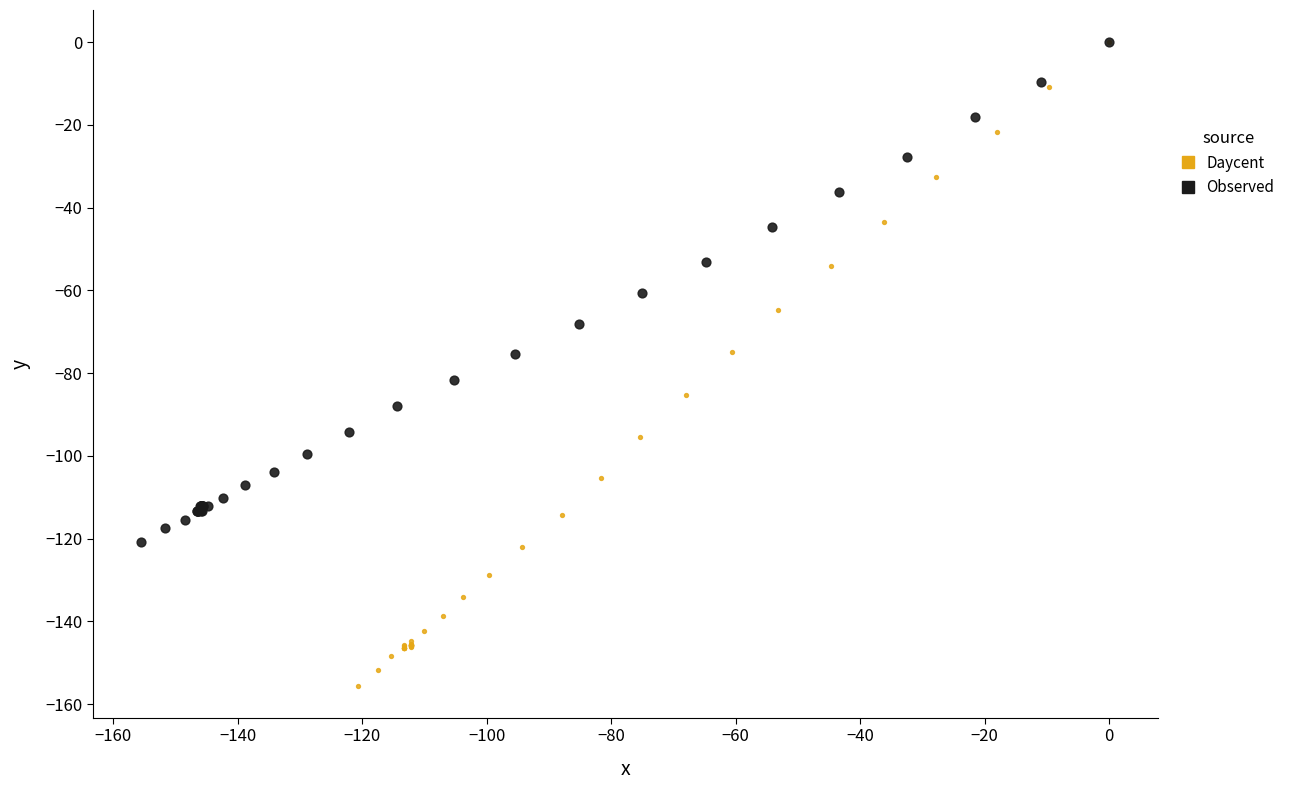

Which series has the widest spread of Y values?

Daycent